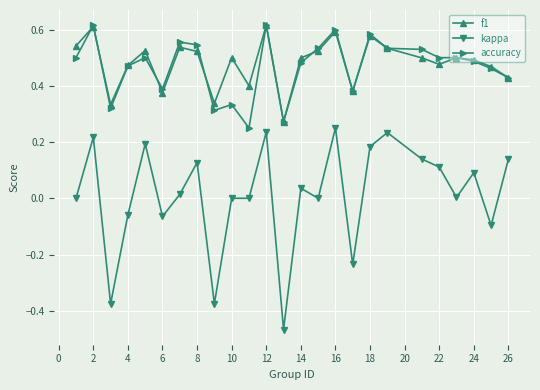

Which series has the largest range (max minus min)?

kappa